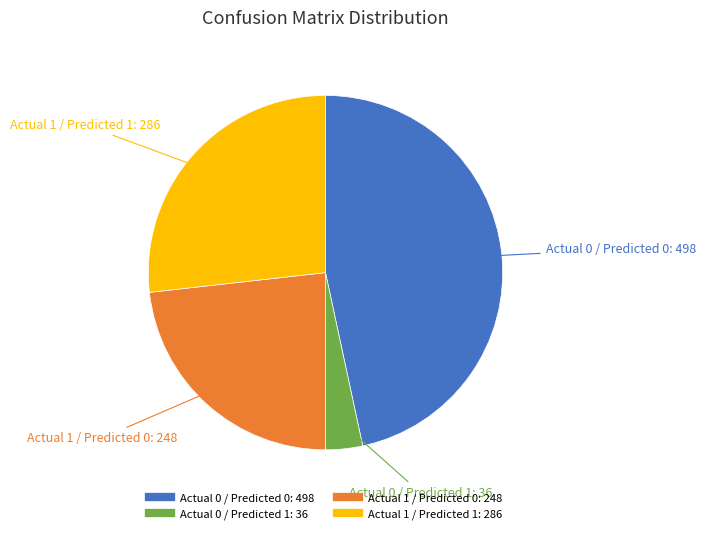

Which has a higher value, Actual 0 / Predicted 1 or Actual 1 / Predicted 0?

Actual 1 / Predicted 0